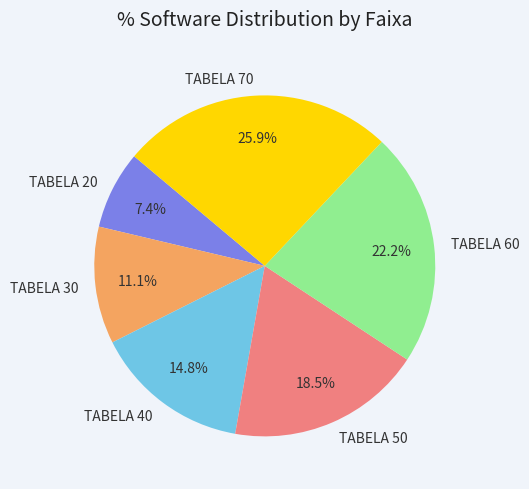

Do TABELA 50 and TABELA 40 together represent more than half of the pie?

No